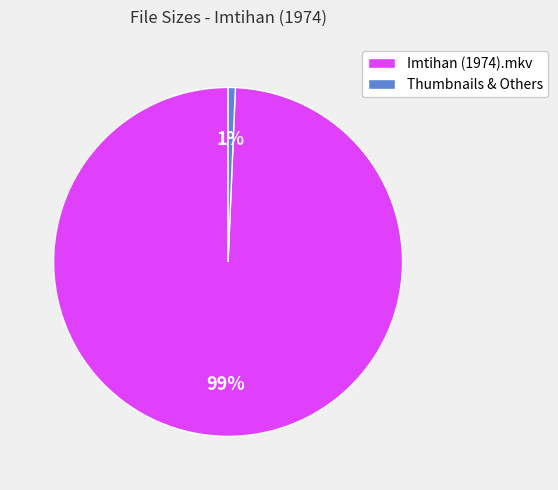

Combined, do Thumbnails & Others and Imtihan (1974).mkv account for over 50%?

Yes